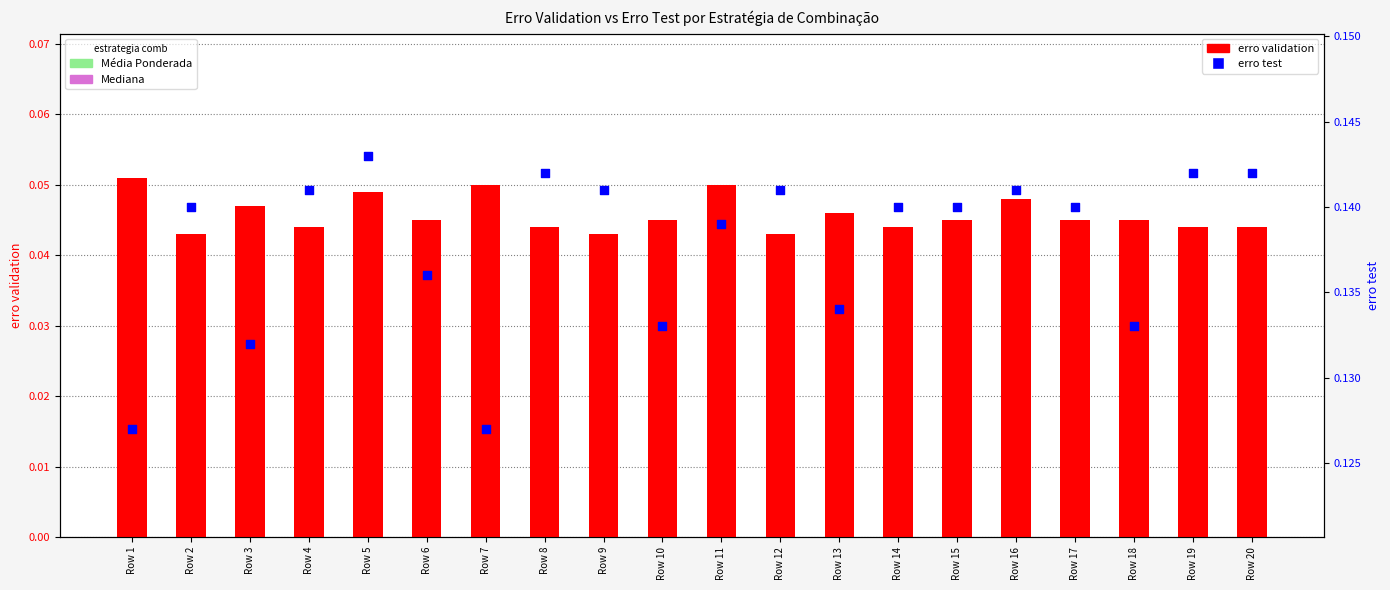

Which series reaches the minimum Y coordinate?

erro validation